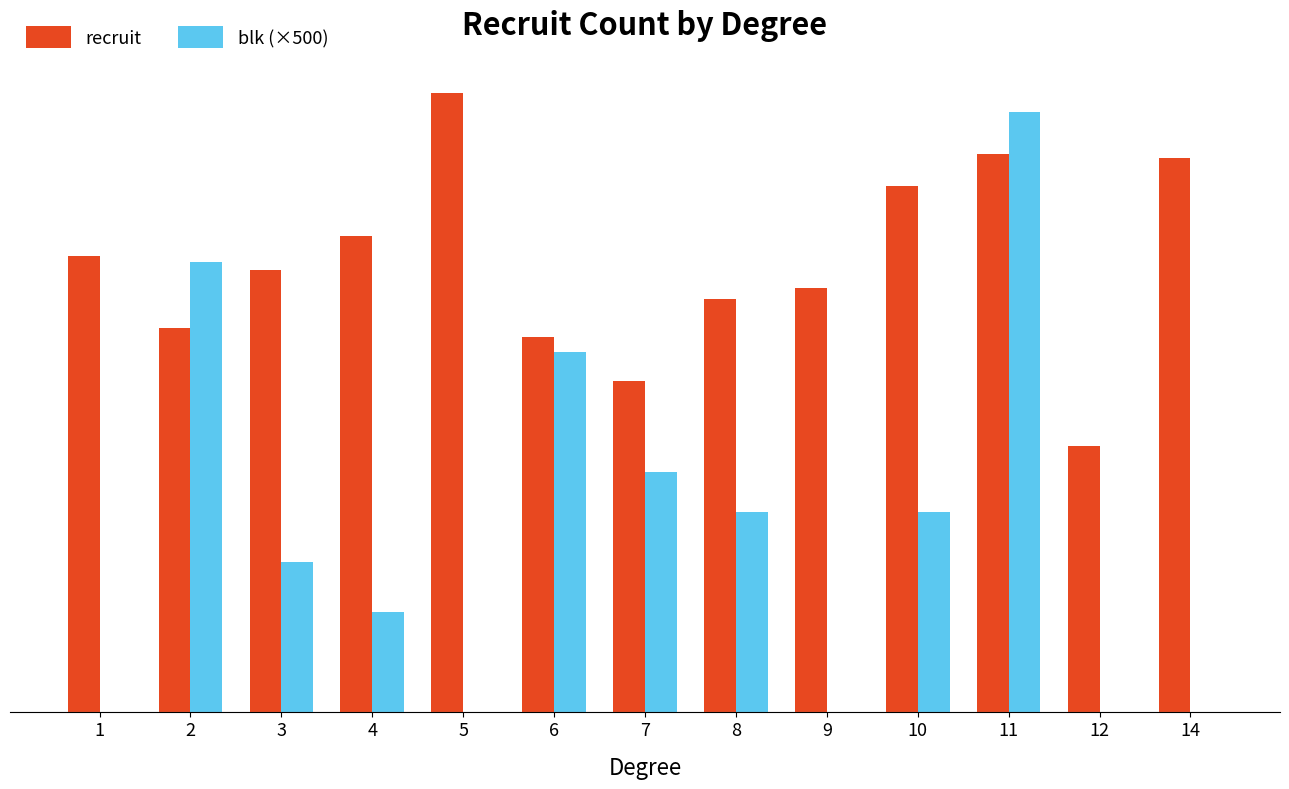

Reading left to right, extract all data points from this chart.

recruit: 1=380.0	2=320.0	3=368.2	4=396.7	5=515.7	6=312.0	7=275.4	8=343.5	9=353.0	10=438.0	11=465.0	12=221.0	14=461.0
blk (×500): 1=0.0	2=375.0	3=125.0	4=83.3	5=0.0	6=300.0	7=200.0	8=166.7	9=0.0	10=166.7	11=500.0	12=0.0	14=0.0